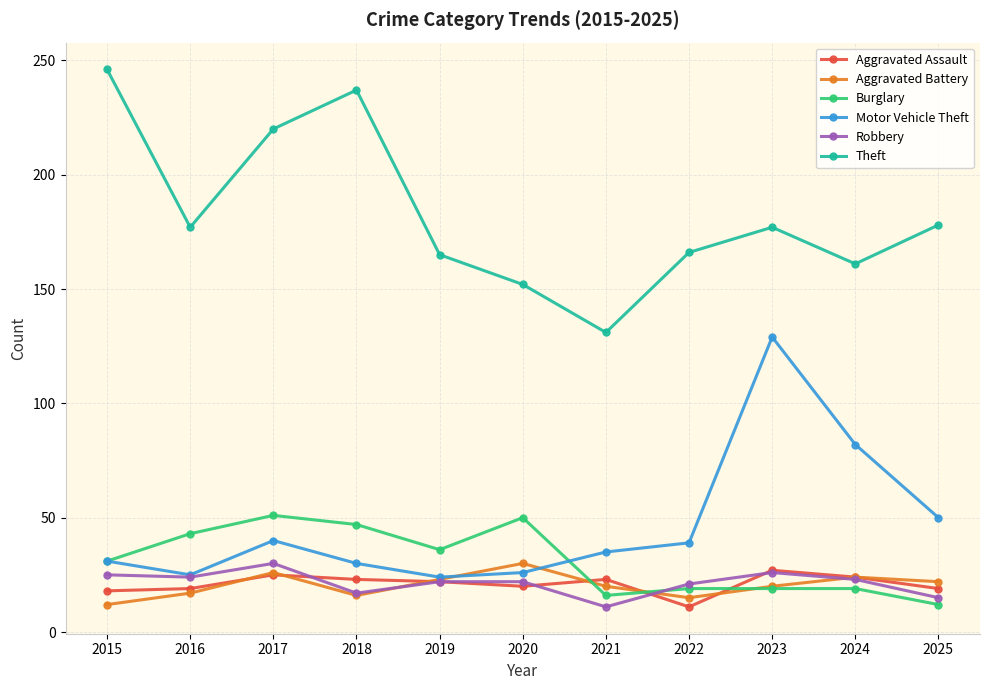

Which series has the widest spread of values?

Theft